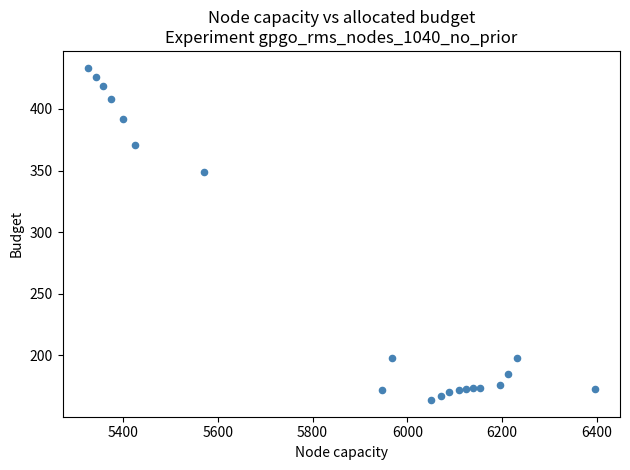

What Y value in the scatter plot is closest to 298?

349.2